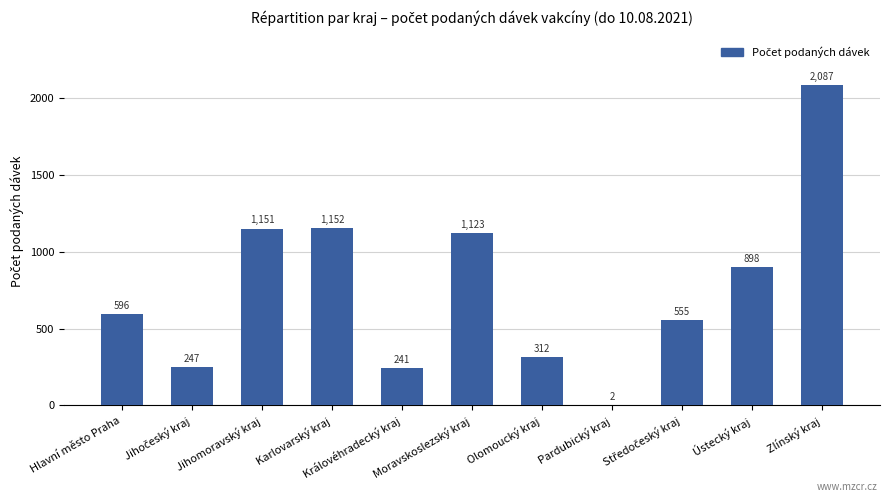

What is the greatest value displayed?

2087